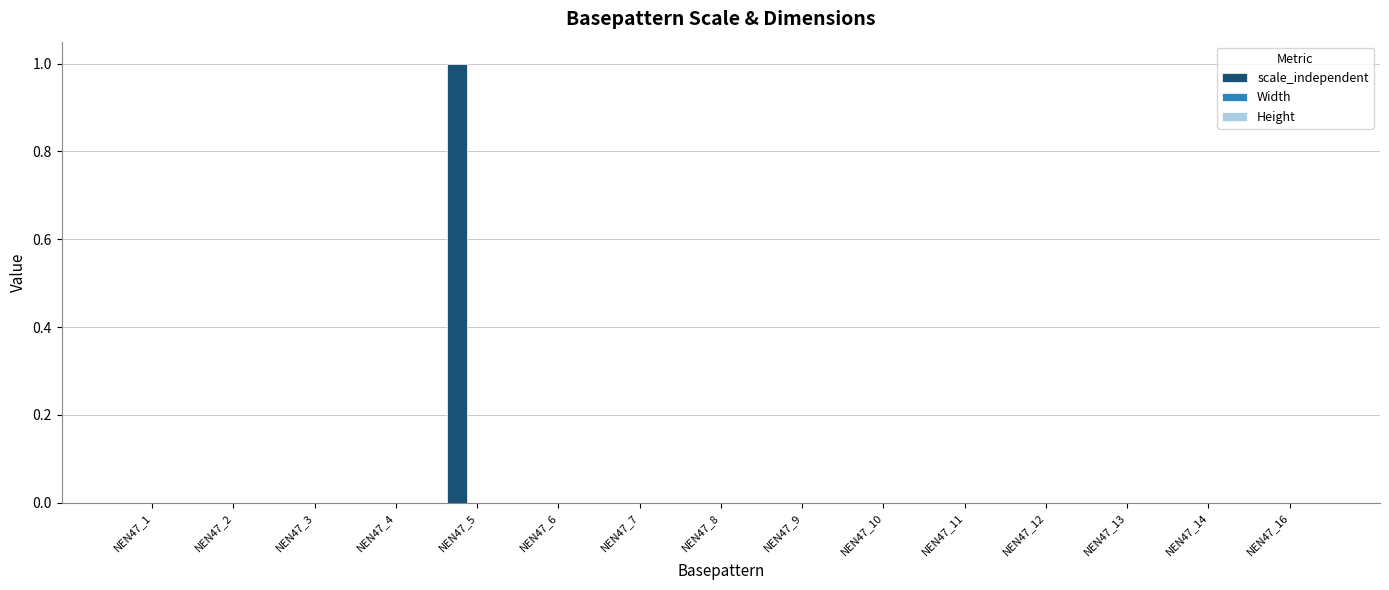

Reading right to left, what are all the values shown in this chart?

NEN47_16=0	NEN47_14=0	NEN47_13=0	NEN47_12=0	NEN47_11=0	NEN47_10=0	NEN47_9=0	NEN47_8=0	NEN47_7=0	NEN47_6=0	NEN47_5=1	NEN47_4=0	NEN47_3=0	NEN47_2=0	NEN47_1=0